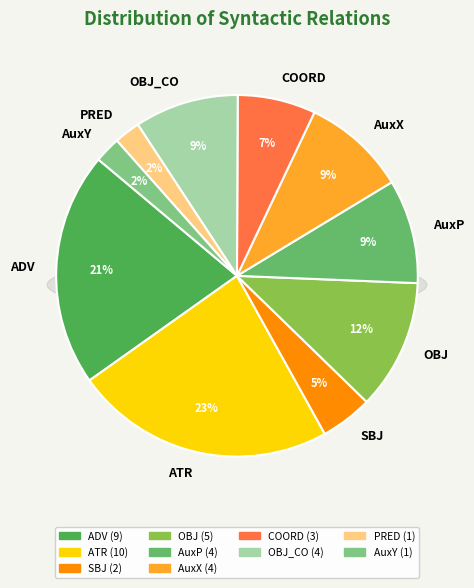

How many slices are in this pie chart?

10